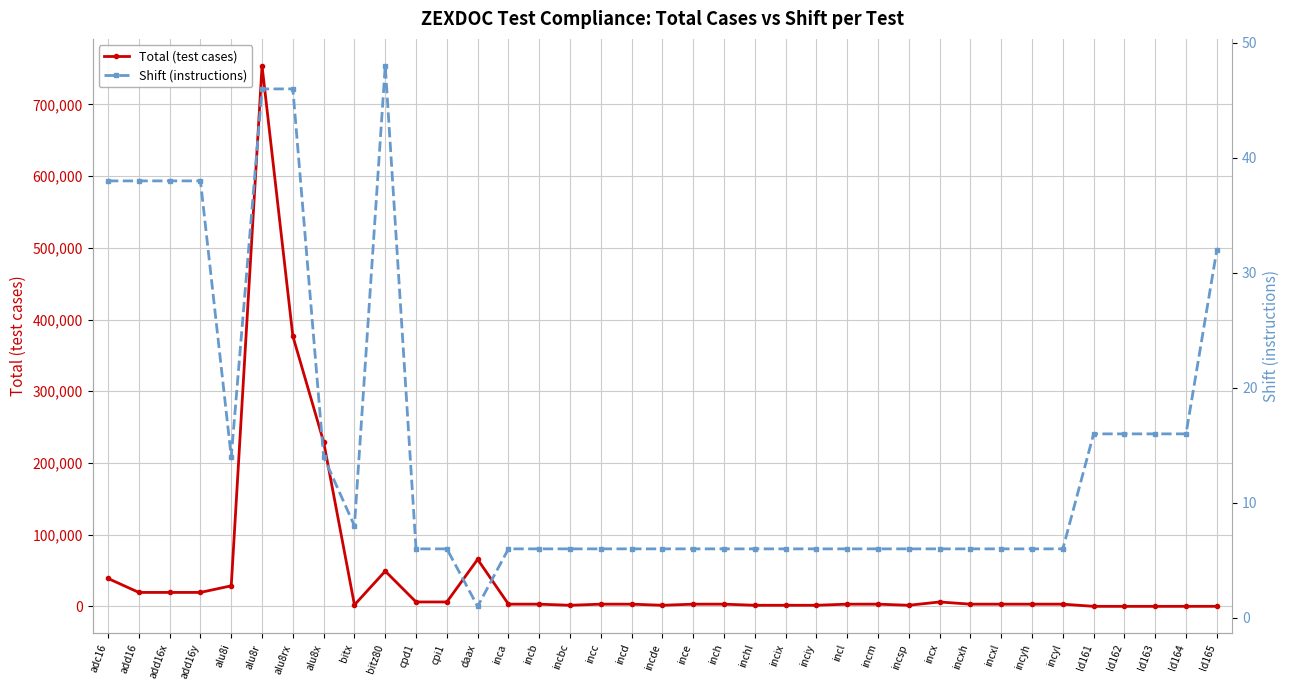

Rank the categories by Shift (instructions) value from highest to lowest.

bitz80, alu8r, alu8rx, adc16, add16, add16x, add16y, ld165, ld161, ld162, ld163, ld164, alu8i, alu8x, bitx, cpd1, cpi1, inca, incb, incbc, incc, incd, incde, ince, inch, inchl, incix, inciy, incl, incm, incsp, incx, incxh, incxl, incyh, incyl, daax